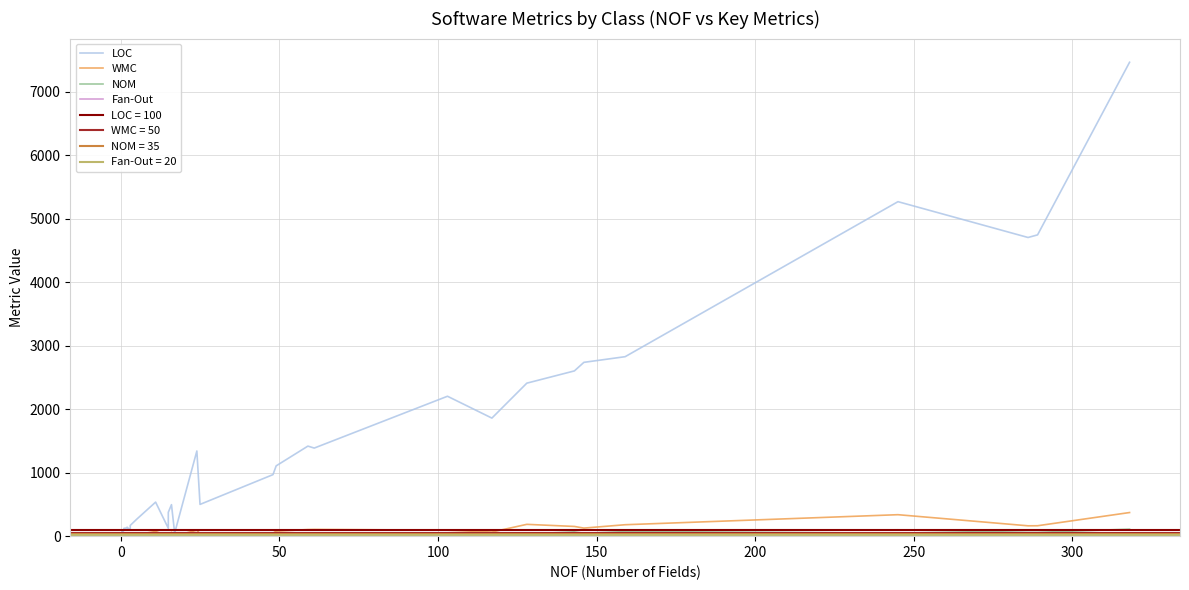

Reading left to right, list all the values displayed in this chart.

LOC: 30	24	43	90	123	130	141	97	169	265	536	124	376	496	49	1341	500	969	1107	1418	1387	2203	1859	2409	2602	2737	2826	5267	4703	4744	7462
WMC: 3	1	6	9	7	10	15	1	14	23	74	1	19	60	5	93	38	48	79	104	106	94	65	186	153	127	180	338	163	164	372
NOM: 2	1	2	7	6	5	4	1	6	12	15	1	8	20	5	22	16	18	31	35	33	34	26	35	67	46	72	100	60	60	110
Fan-Out: 1	1	1	2	0	2	4	0	2	5	2	0	2	3	0	4	1	2	3	3	4	3	1	4	8	2	9	11	2	2	15